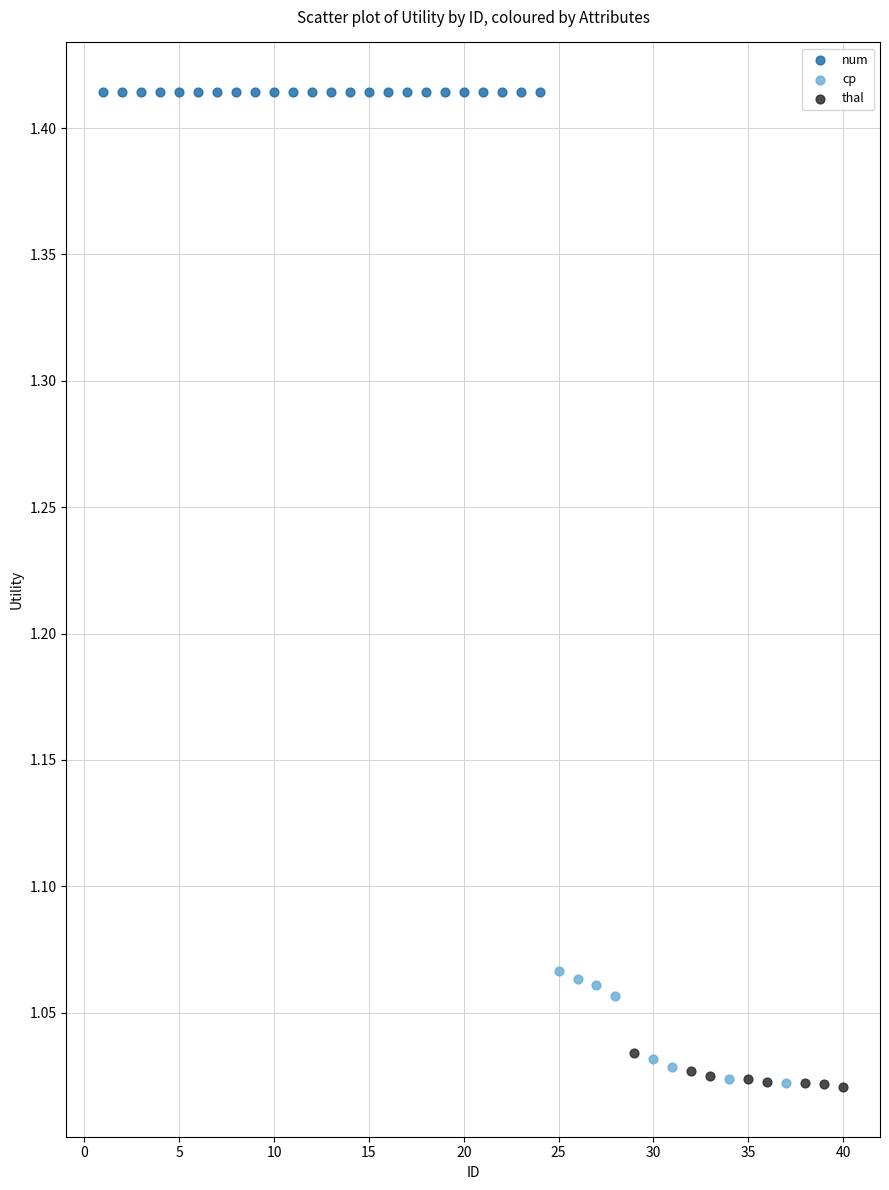

What are all the series names shown in the legend?

num, cp, thal